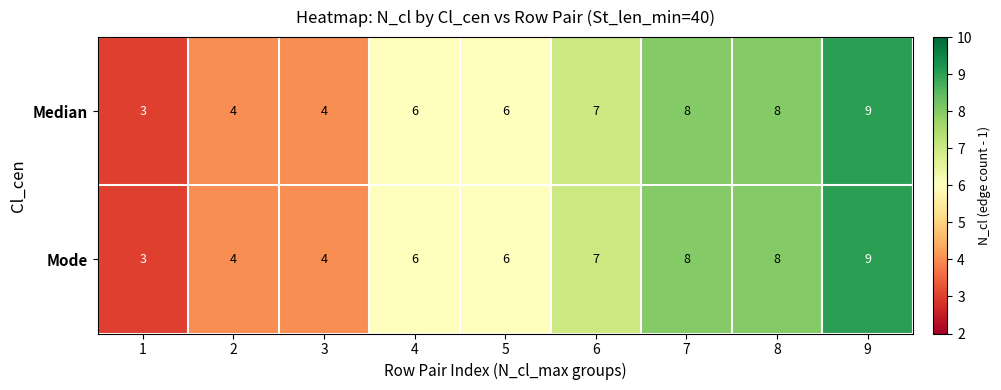

Count the number of data series in this chart.

2